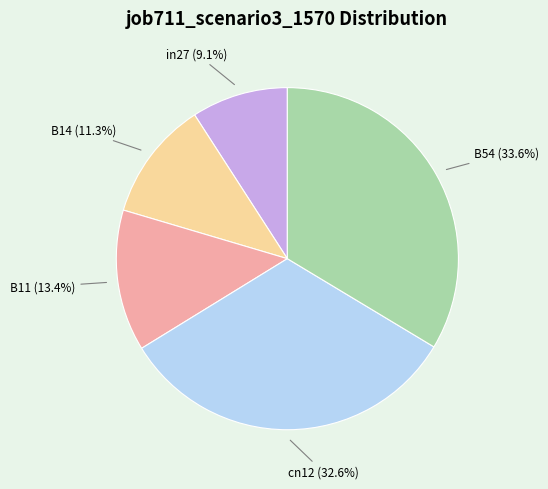

How many slices are in this pie chart?

5